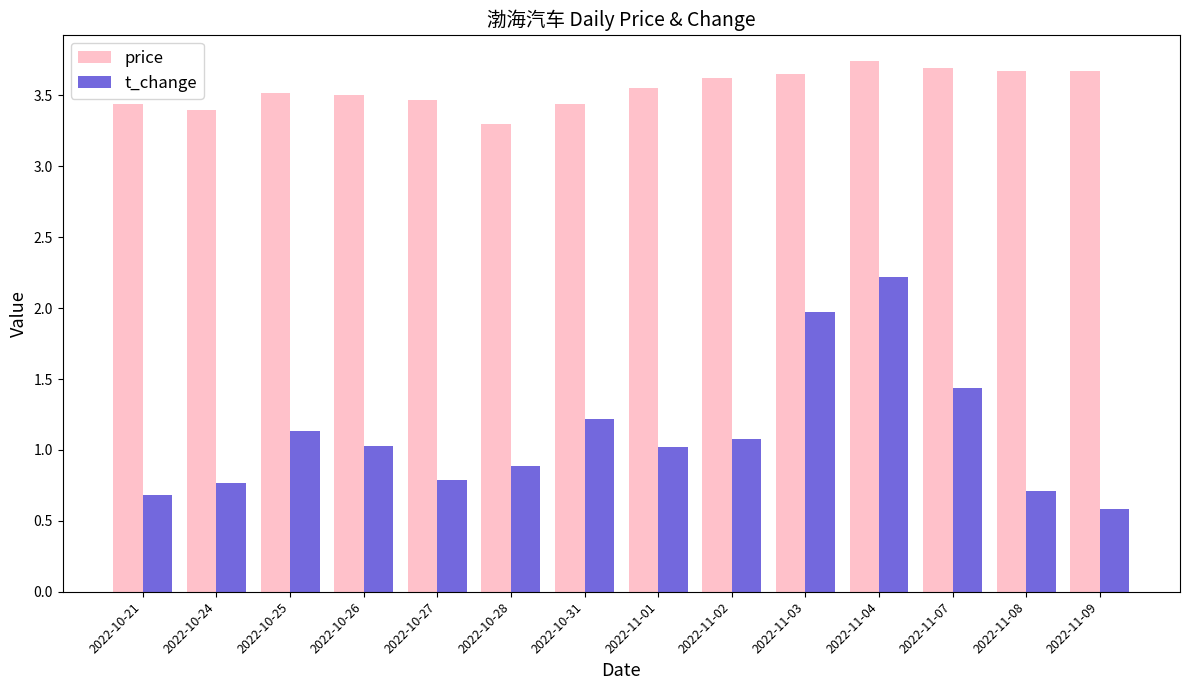

What is the difference between the maximum and minimum values in the price series?

0.4